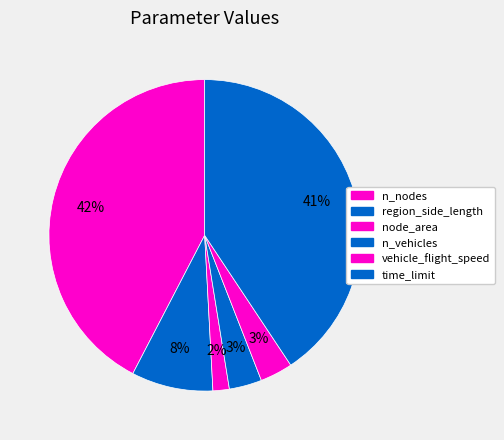

Does time_limit account for over 50% of the chart?

No